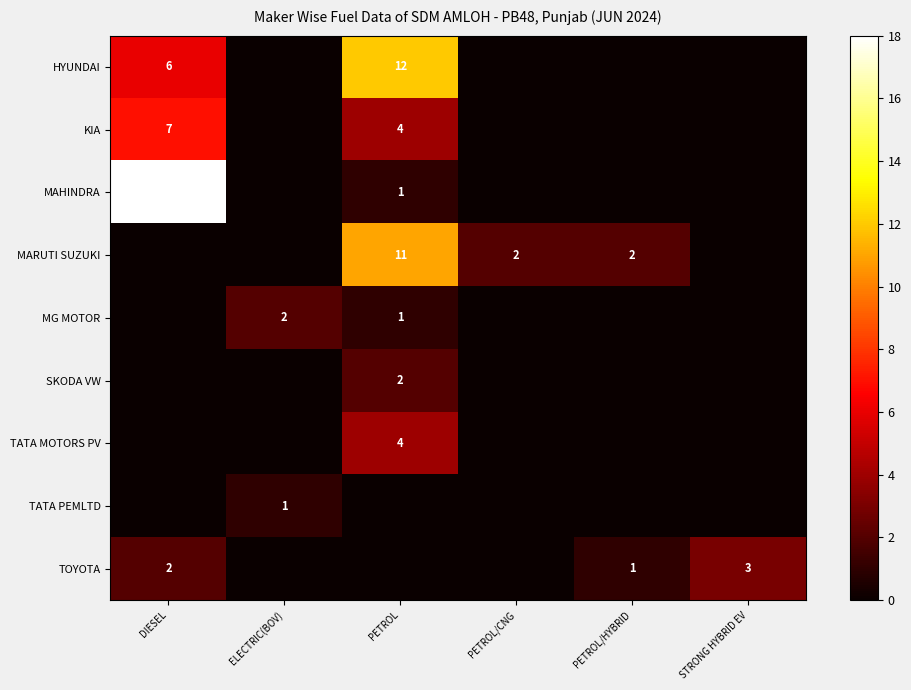

Which has a higher value, STRONG HYBRID EV or DIESEL?

DIESEL